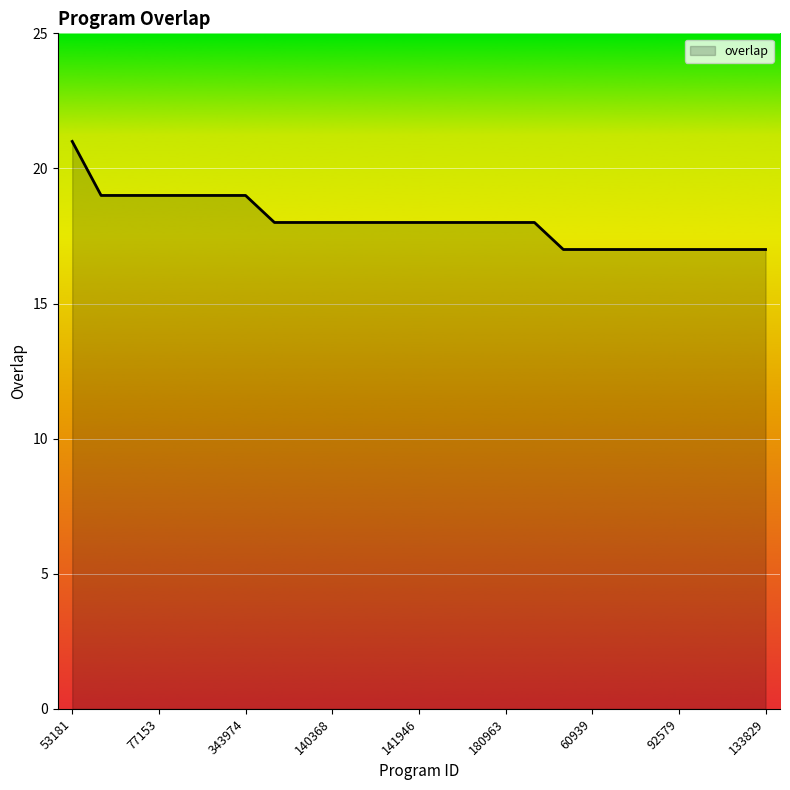

What is the greatest value displayed?

21